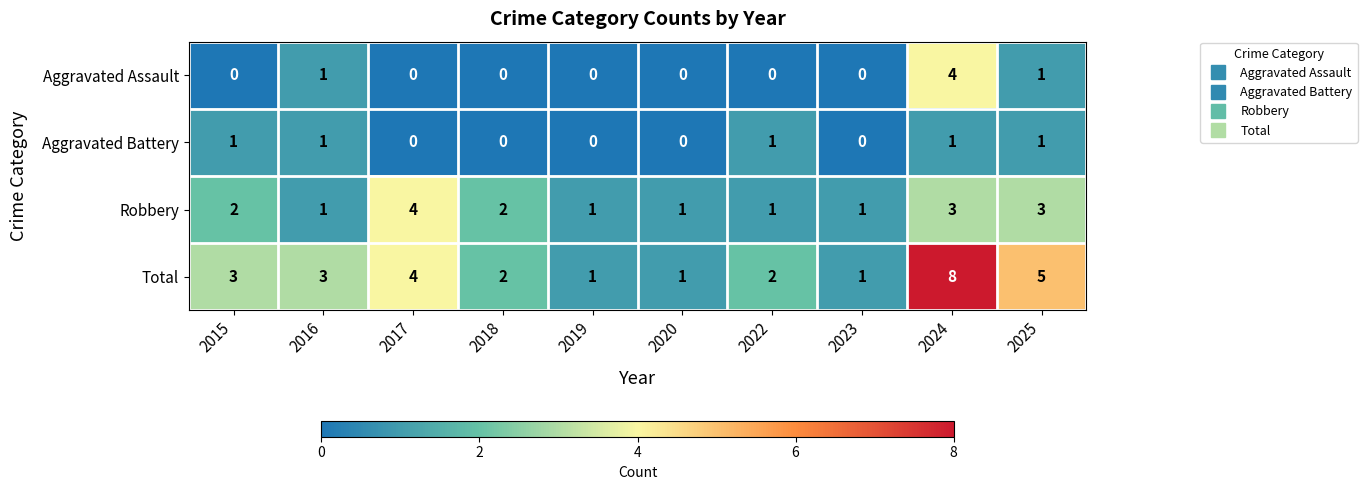

How many series are shown in this chart?

4